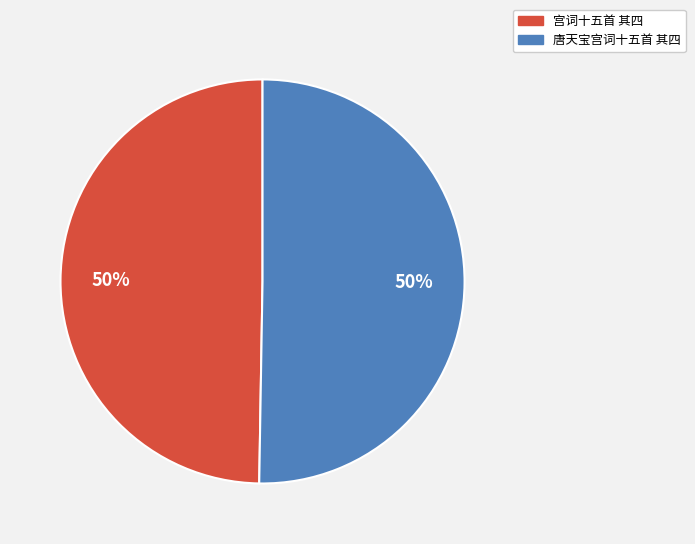

True or false: 宫词十五首 其四 accounts for 55% of the total.

False